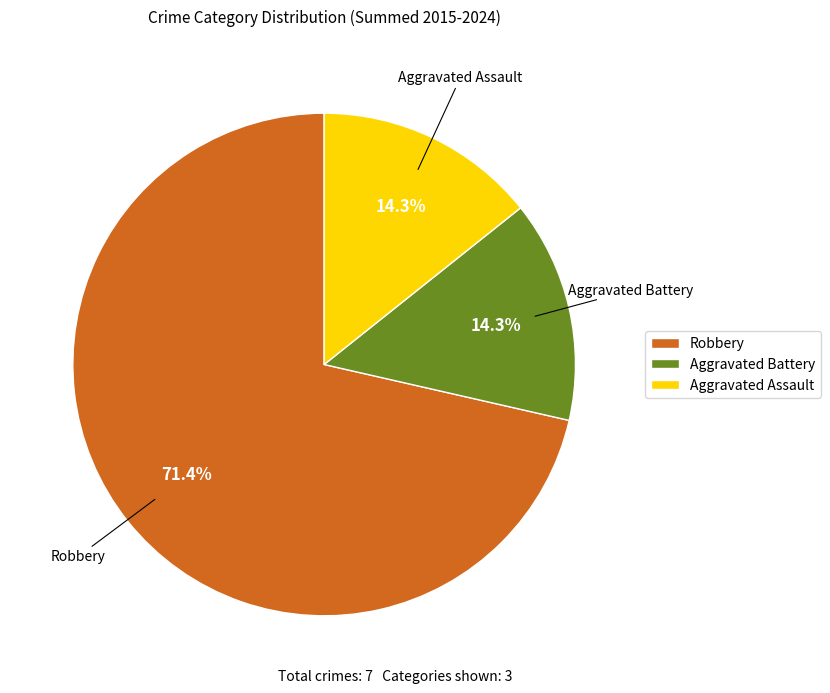

To the nearest percent, what is the combined percentage of Robbery and Aggravated Assault?

86%